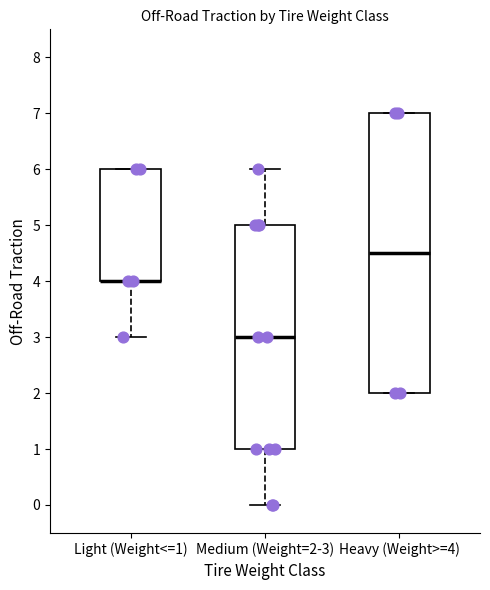

Where does the median line of the box for Medium (Weight=2-3) sit on the y-axis? The values are not printed on the chart, so give them approximately, as read against the axis.

3.0